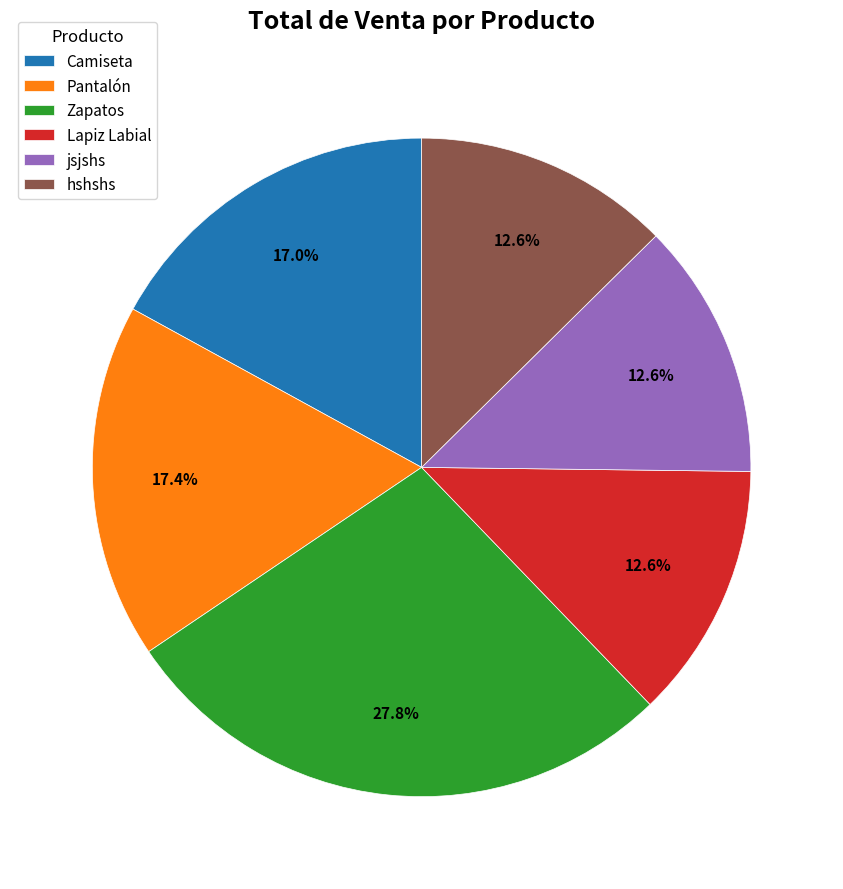

Does Camiseta account for over 50% of the chart?

No